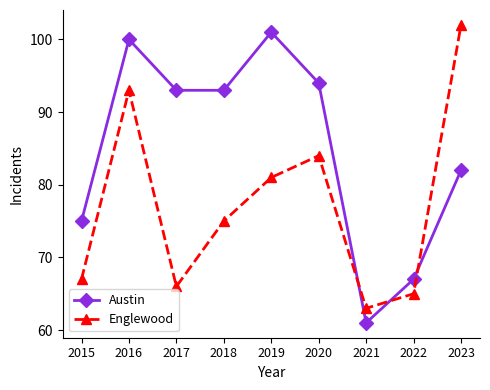

What is the difference between the highest and lowest values at 2020?

10